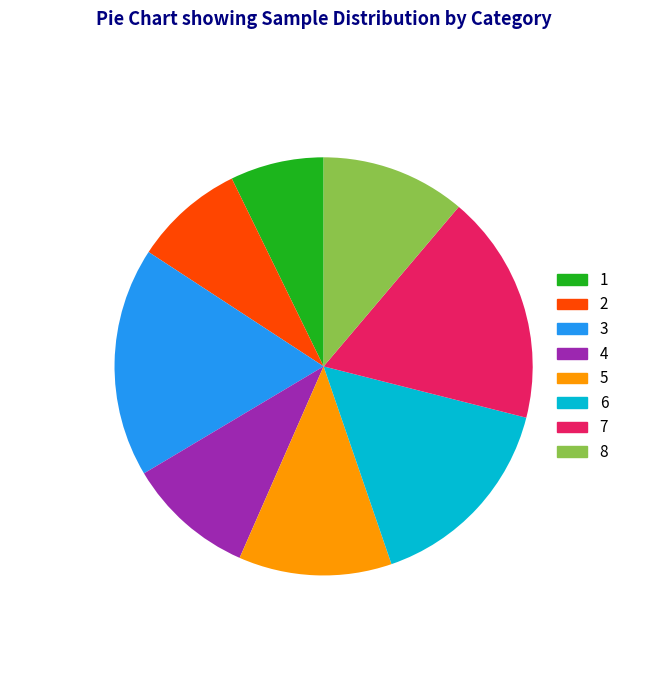

Is there any slice that represents more than half of the pie?

No